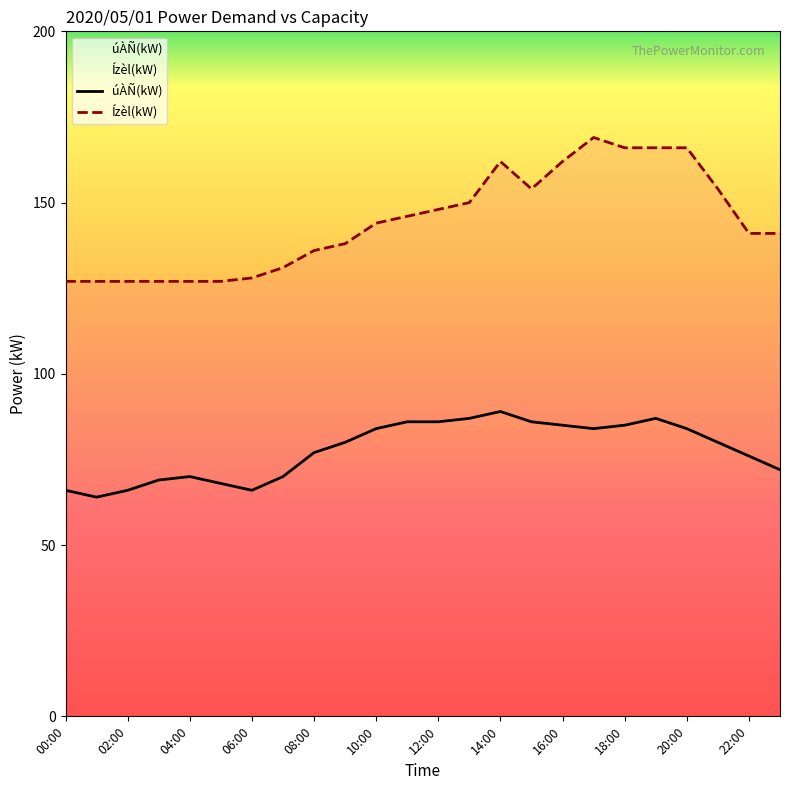

Does the chart display data point markers on the line(s)?

No